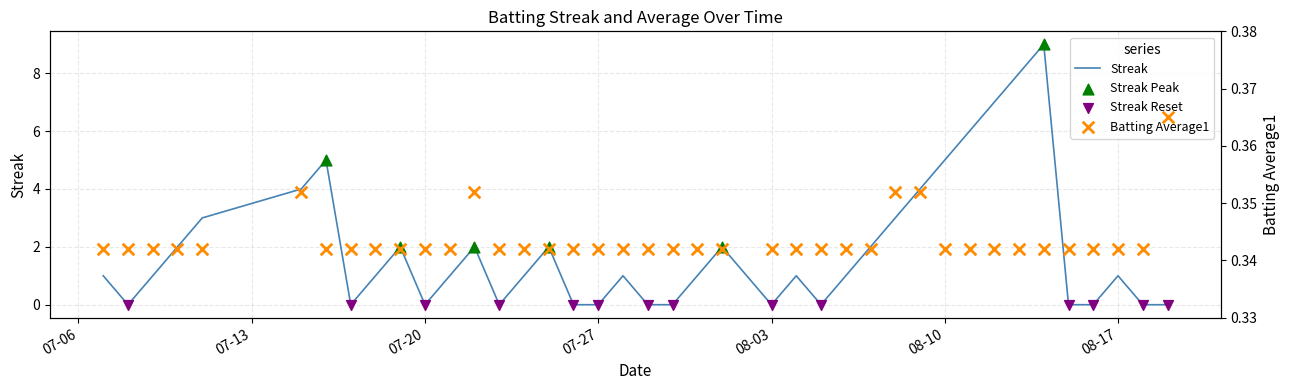

Which series has the largest Y range (max minus min)?

Streak